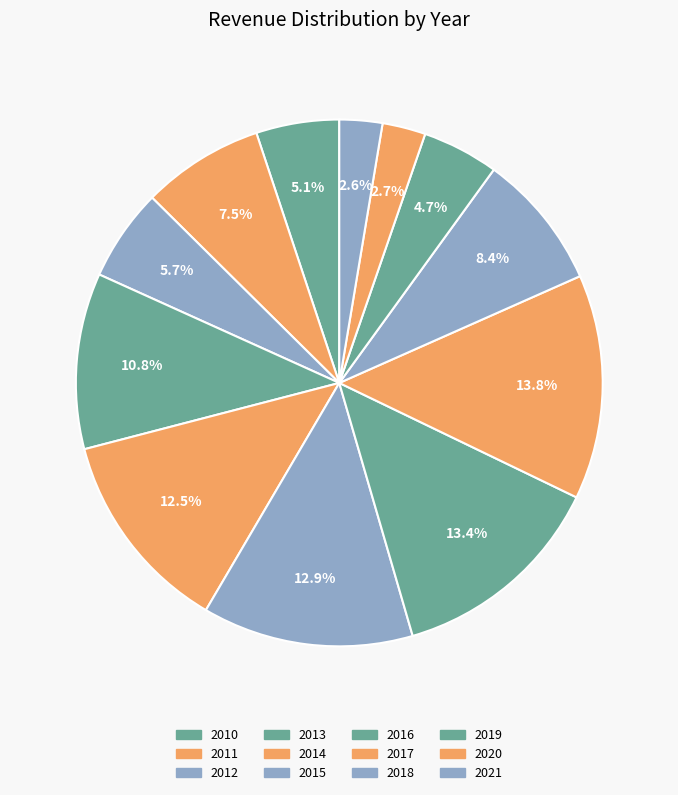

How many segments does this pie chart have?

12